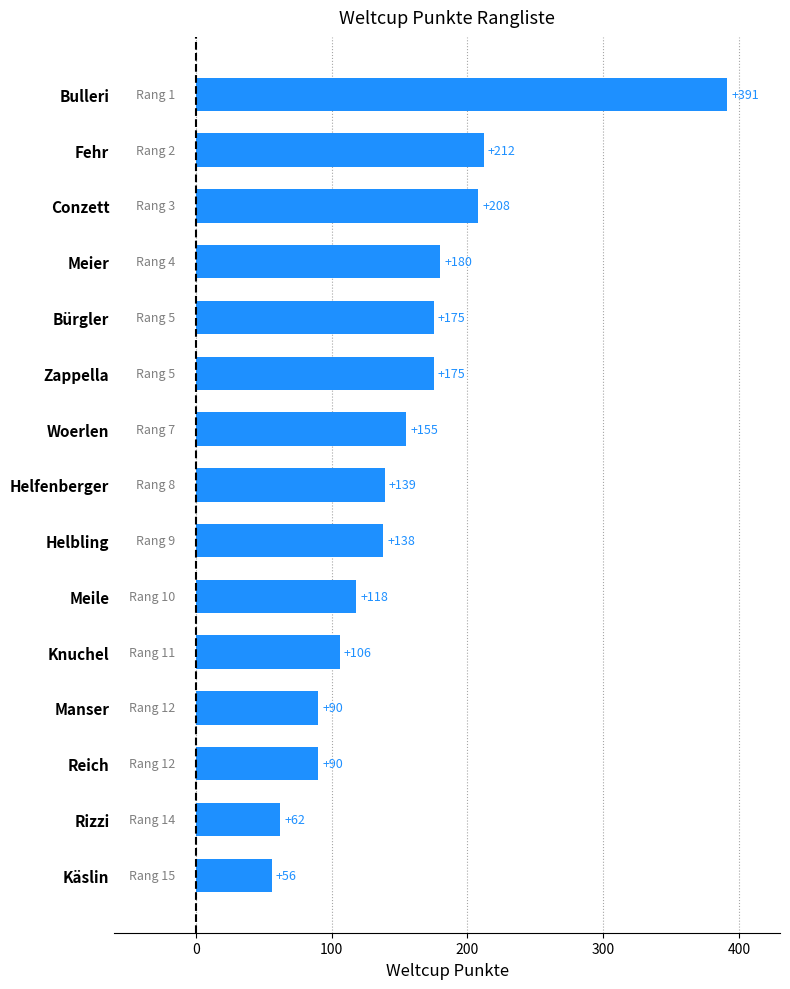

What is the change in value from Woerlen to Käslin?

-99